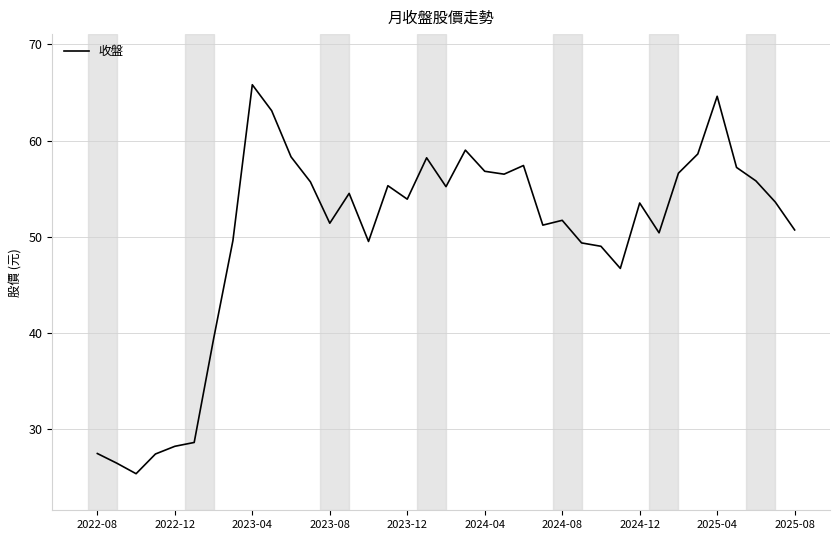

What is the smallest value displayed?

25.4